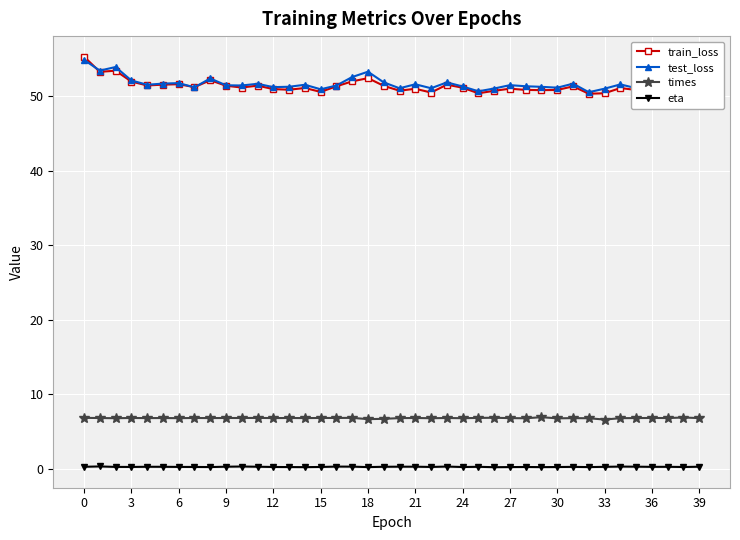

At how many categories does at least one series exceed 5?

40